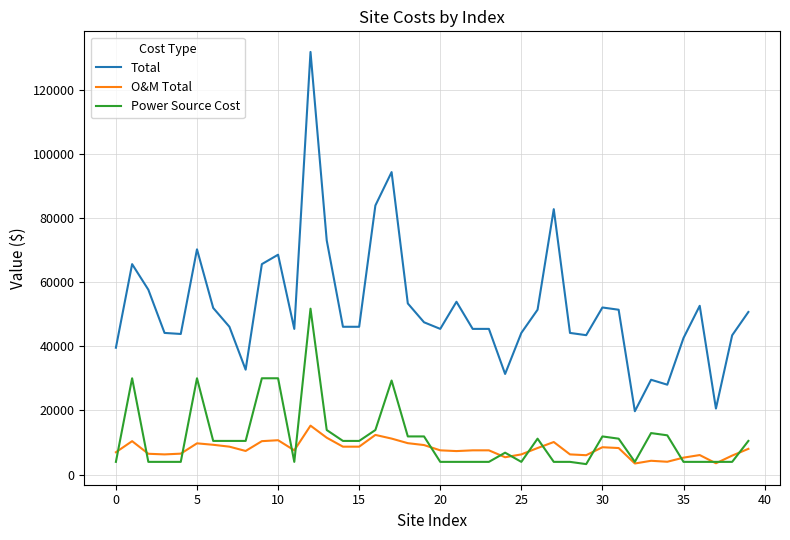

List the series in order of their peak value, lowest first.

O&M Total, Power Source Cost, Total